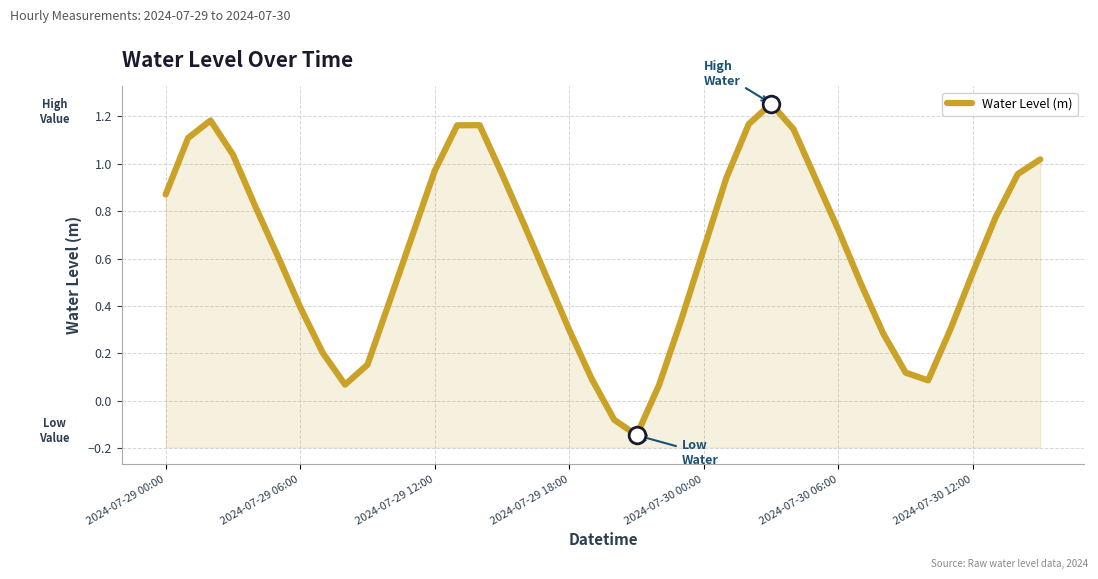

List the labels in order of value, smallest first.

21, 20, 22, 8, 34, 19, 33, 9, 7, 32, 18, 35, 23, 2024-07-30 12:00, 10, 31, 17, 36, 2024-07-30 06:00, 24, 11, 30, 16, 37, 2024-07-30 00:00, 2024-07-29 00:00, 29, 25, 15, 38, 12, 39, 2024-07-29 18:00, 2024-07-29 06:00, 28, 13, 14, 26, 2024-07-29 12:00, 27